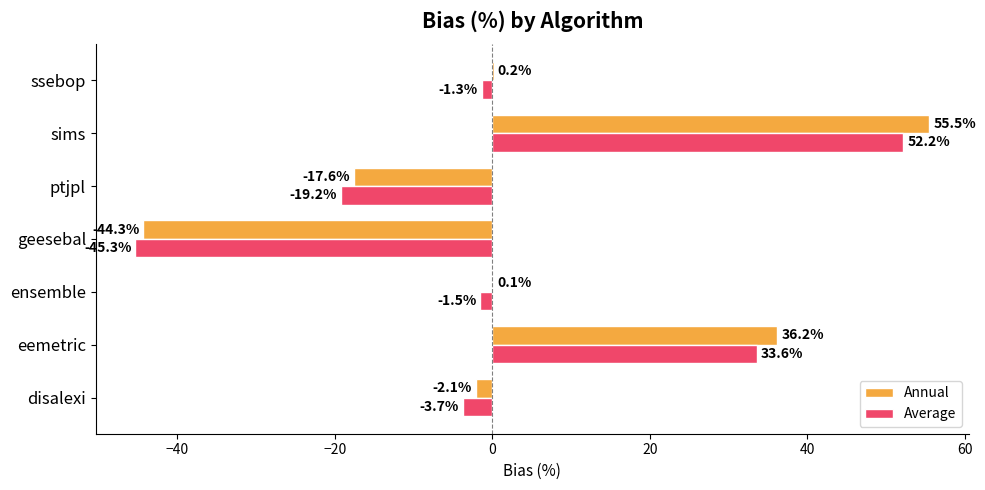

At which category is the sum across all series the highest?

sims